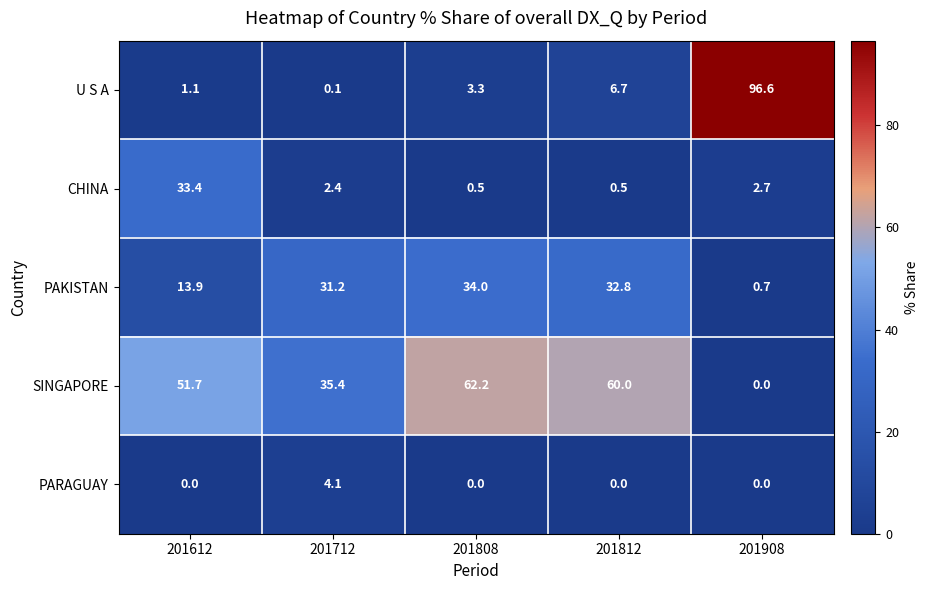

The value of U S A at 201812 is 6.7. True or false?

True